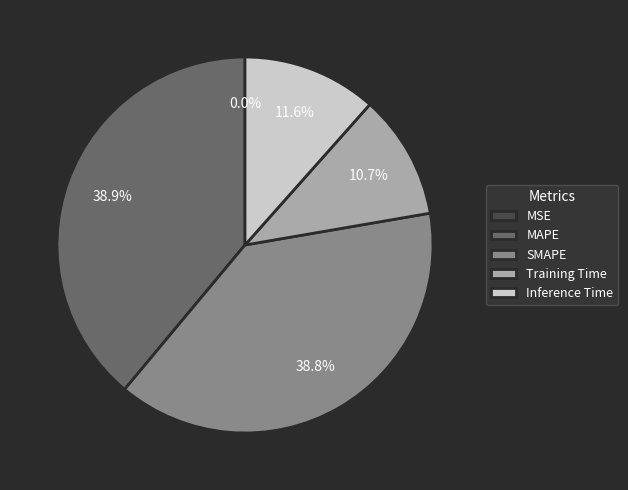

Is it true that SMAPE is 54% of the pie?

False